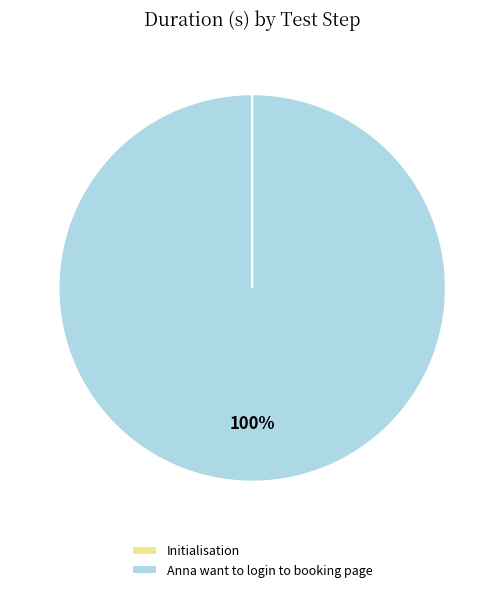

The Anna want to login to booking page slice represents 85% of the pie. True or false?

False